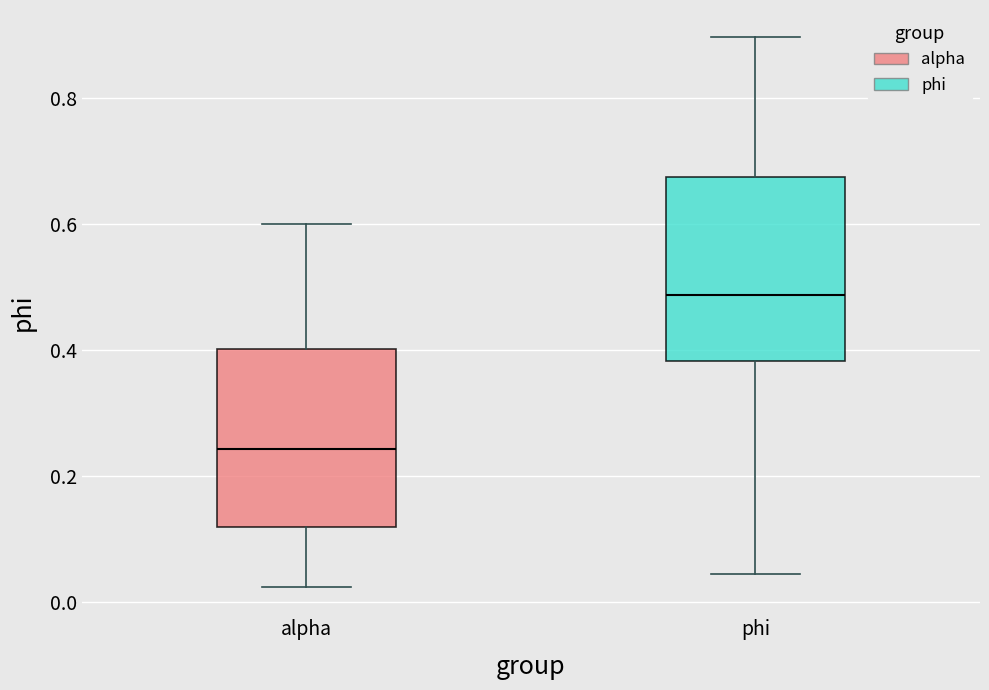

Where is the lower edge of the box for phi on the y-axis? The values are not printed on the chart, so give them approximately, as read against the axis.

0.38